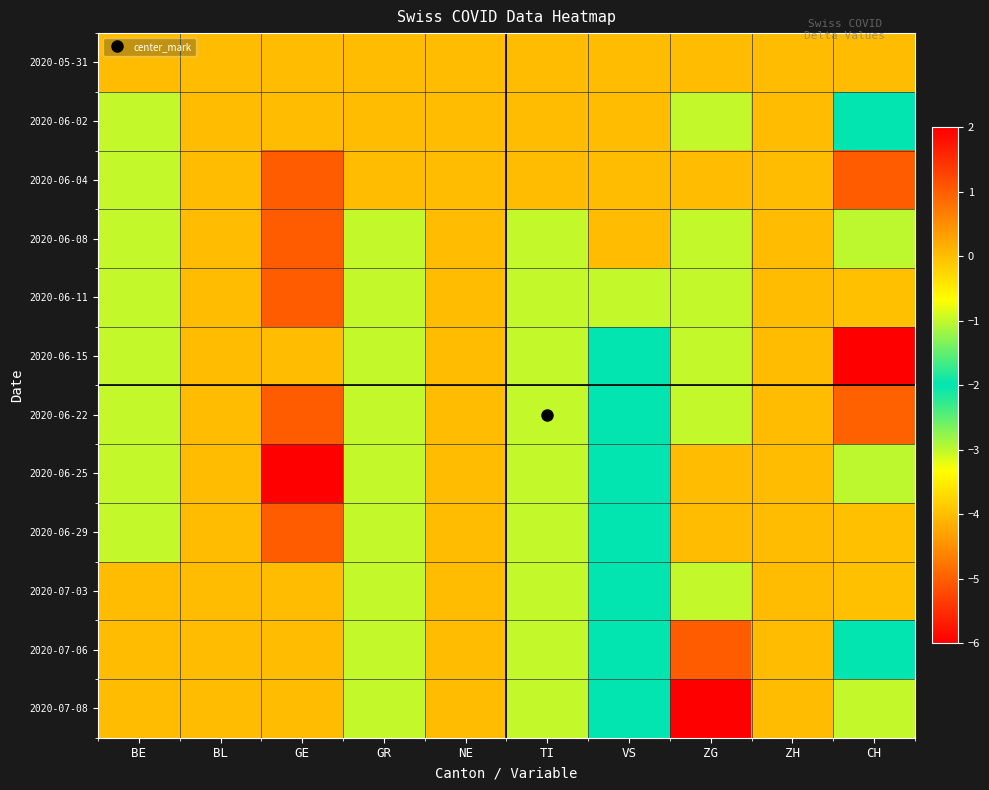

Reading left to right, transcribe all the data shown in this chart.

2020-05-31: BE=0	BL=0	GE=0	GR=0	NE=0	TI=0	VS=0	ZG=0	ZH=0	CH=0
2020-06-02: BE=-1	BL=0	GE=0	GR=0	NE=0	TI=0	VS=0	ZG=-1	ZH=0	CH=-2
2020-06-04: BE=-1	BL=0	GE=1	GR=0	NE=0	TI=0	VS=0	ZG=0	ZH=0	CH=1
2020-06-08: BE=-1	BL=0	GE=1	GR=-1	NE=0	TI=-1	VS=0	ZG=-1	ZH=0	CH=-3
2020-06-11: BE=-1	BL=0	GE=1	GR=-1	NE=0	TI=-1	VS=-1	ZG=-1	ZH=0	CH=-4
2020-06-15: BE=-1	BL=0	GE=0	GR=-1	NE=0	TI=-1	VS=-2	ZG=-1	ZH=0	CH=-6
2020-06-22: BE=-1	BL=0	GE=1	GR=-1	NE=0	TI=-1	VS=-2	ZG=-1	ZH=0	CH=-5
2020-06-25: BE=-1	BL=0	GE=2	GR=-1	NE=0	TI=-1	VS=-2	ZG=0	ZH=0	CH=-3
2020-06-29: BE=-1	BL=0	GE=1	GR=-1	NE=0	TI=-1	VS=-2	ZG=0	ZH=0	CH=-4
2020-07-03: BE=0	BL=0	GE=0	GR=-1	NE=0	TI=-1	VS=-2	ZG=-1	ZH=0	CH=-4
2020-07-06: BE=0	BL=0	GE=0	GR=-1	NE=0	TI=-1	VS=-2	ZG=1	ZH=0	CH=-2
2020-07-08: BE=0	BL=0	GE=0	GR=-1	NE=0	TI=-1	VS=-2	ZG=2	ZH=0	CH=-1